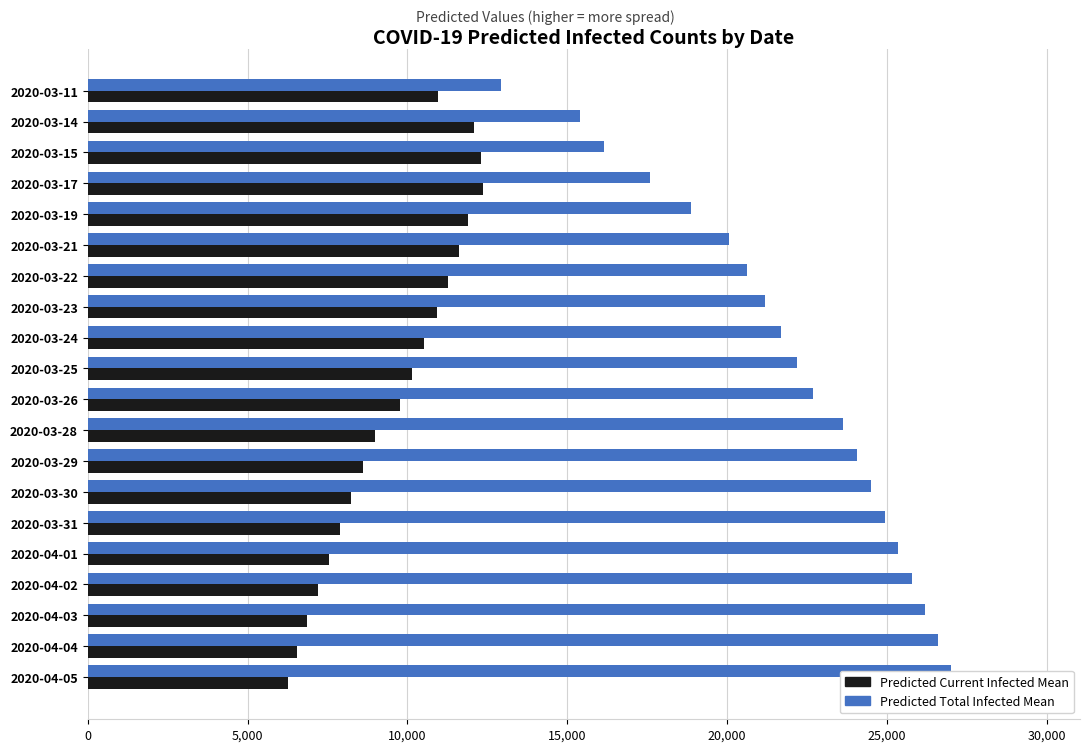

True or false: Predicted Total Infected Mean has a value of 21701 at 2020-03-24.

True